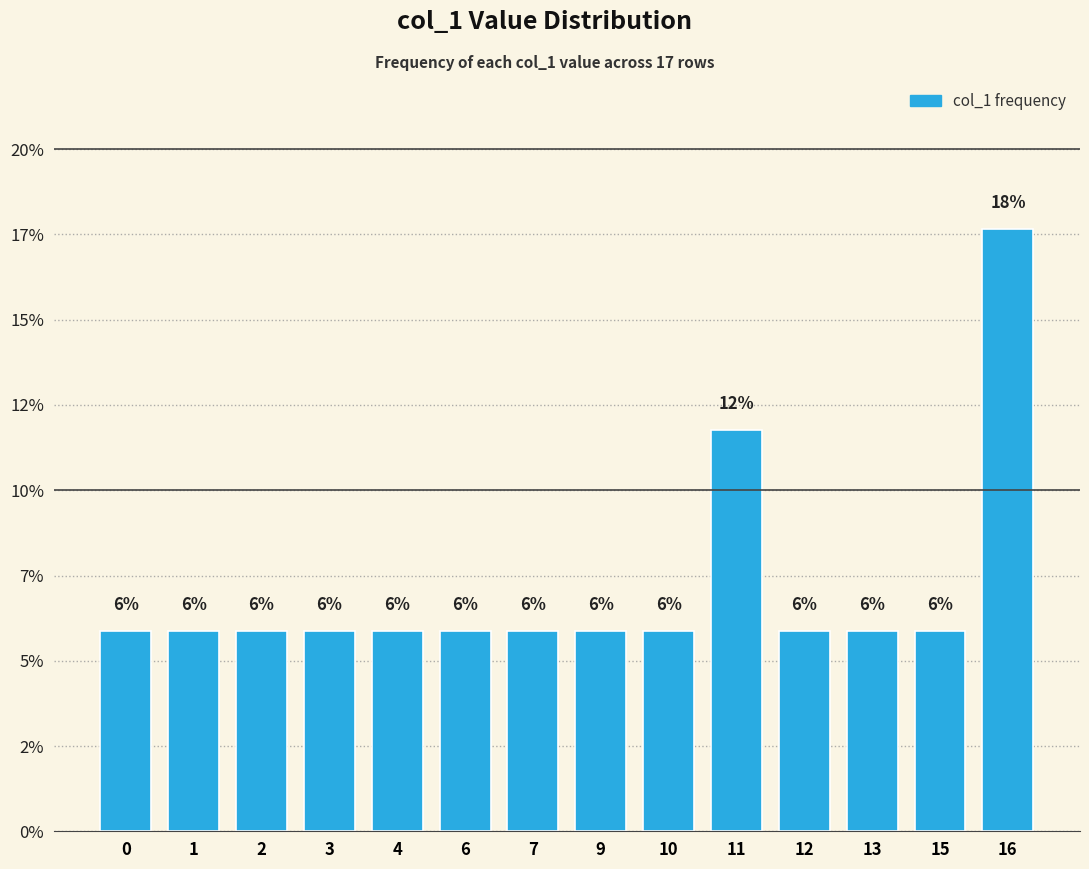

Is it true that the value at 15 is 5.9?

True